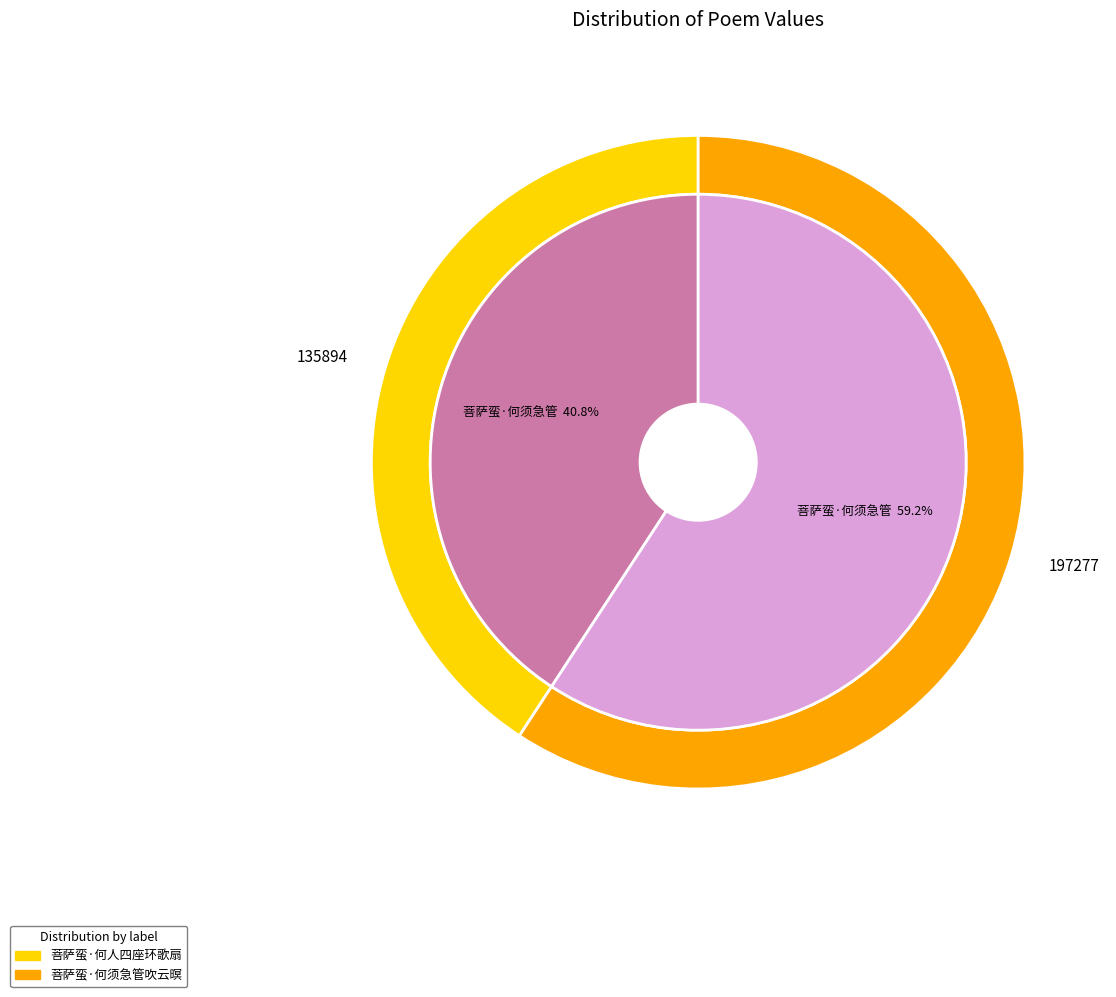

Is there a majority slice in this chart?

Yes